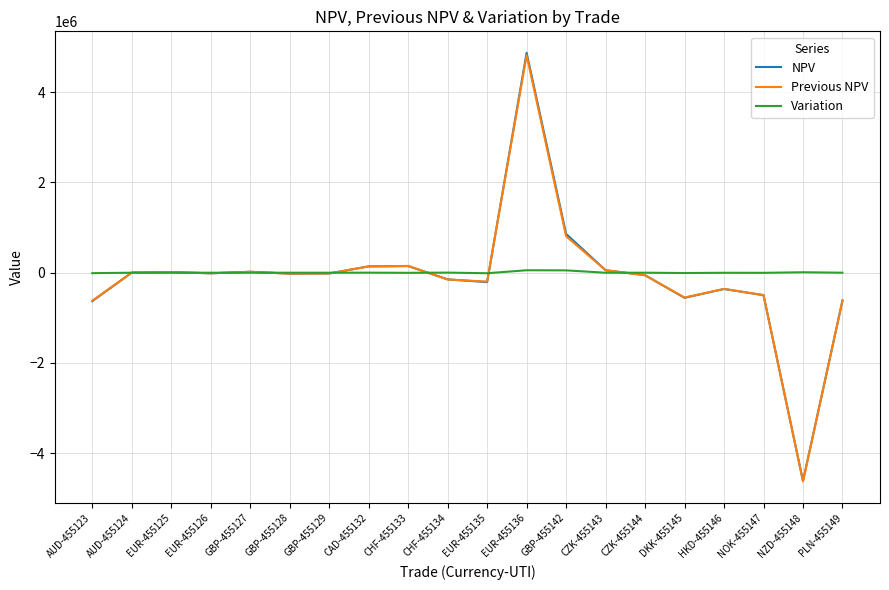

Is it true that Variation equals -13.1 at EUR-455126?

True